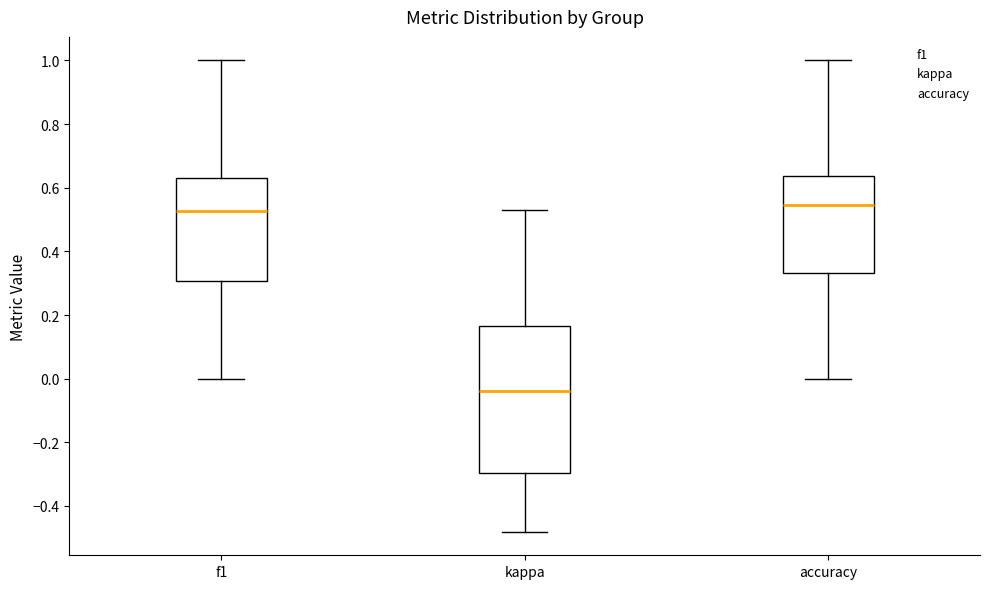

Where does the upper whisker of the box for f1 end on the y-axis? The values are not printed on the chart, so give them approximately, as read against the axis.

1.00